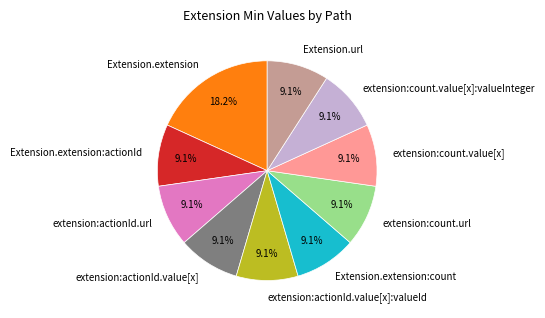

Does Extension.extension represent more than half of the total?

No